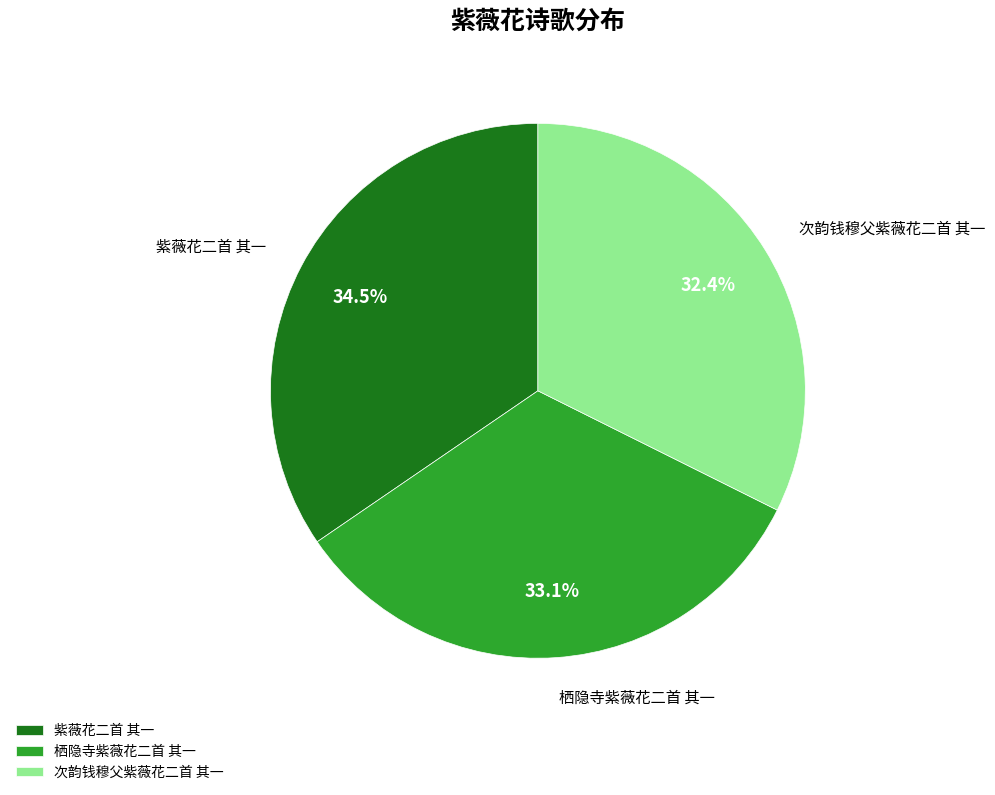

True or false: 紫薇花二首 其一 accounts for 27% of the total.

False